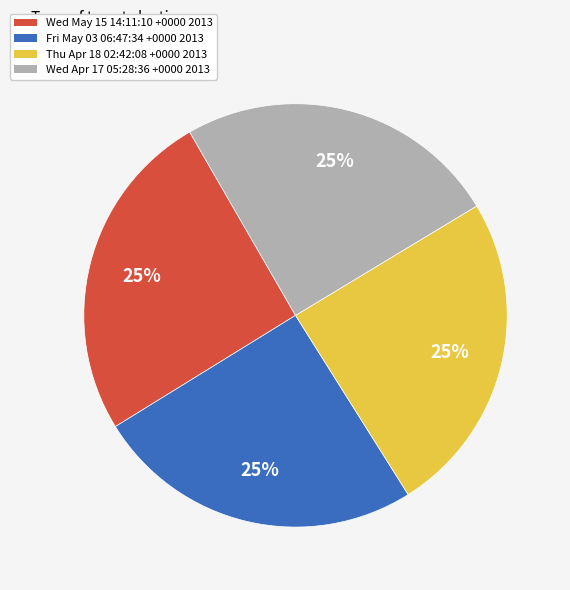

How many slices are in this pie chart?

4